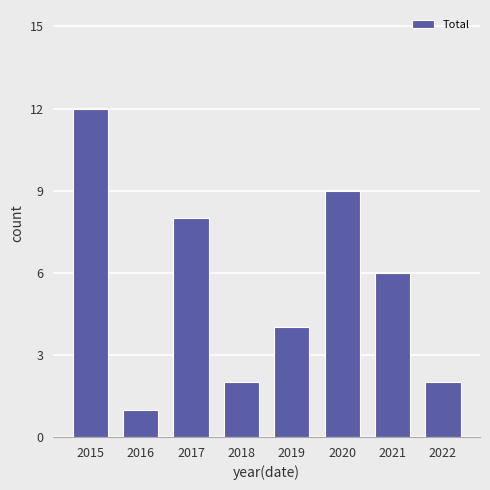

Reading right to left, list all the values displayed in this chart.

2022=2	2021=6	2020=9	2019=4	2018=2	2017=8	2016=1	2015=12